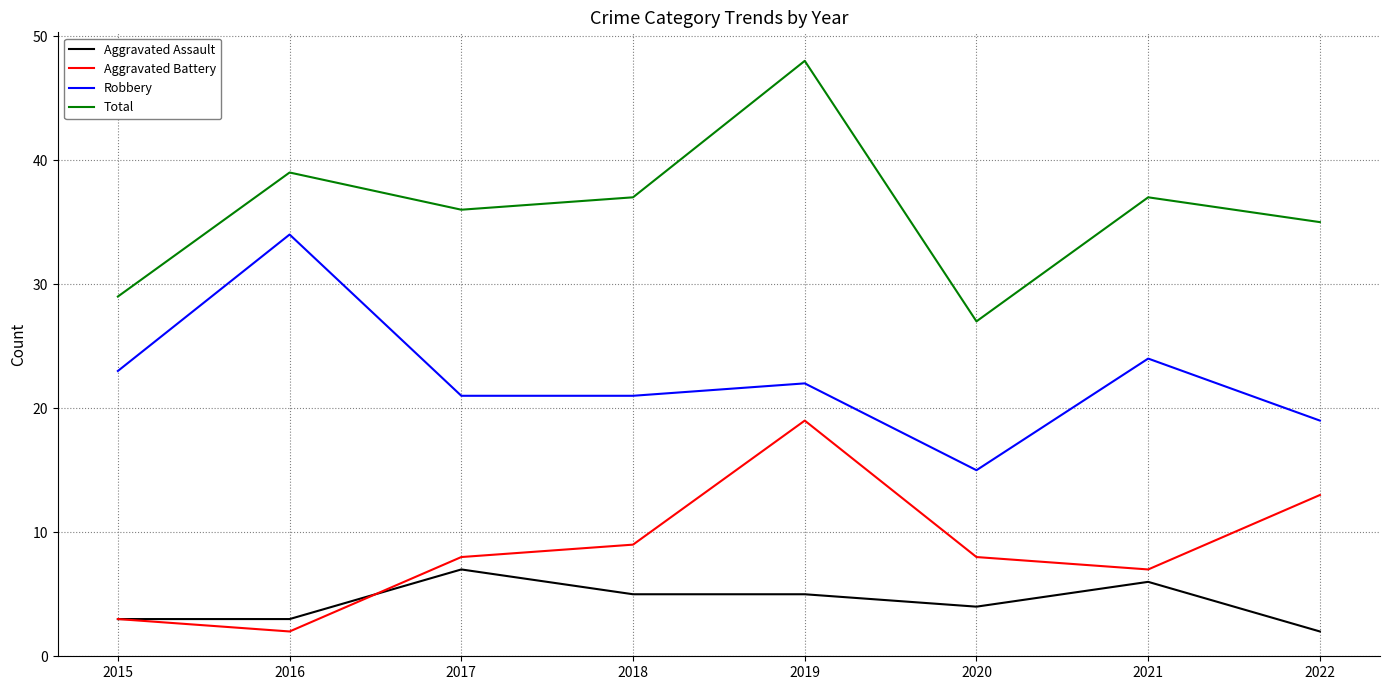

Is the value of Total at 2021 greater than the value of Aggravated Assault at 2022?

Yes